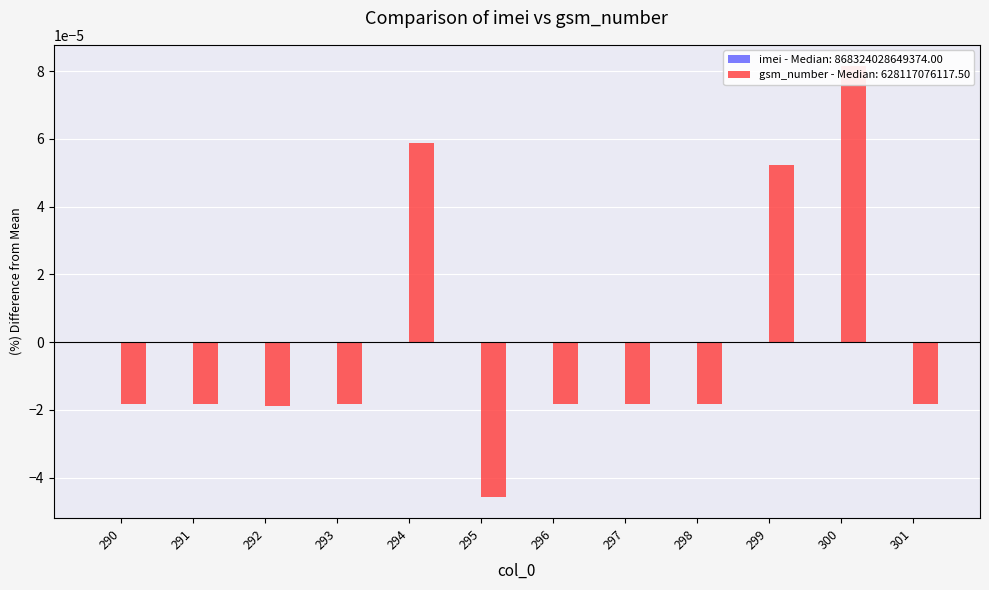

Rank the series by their maximum value, from lowest to highest.

imei, gsm_number